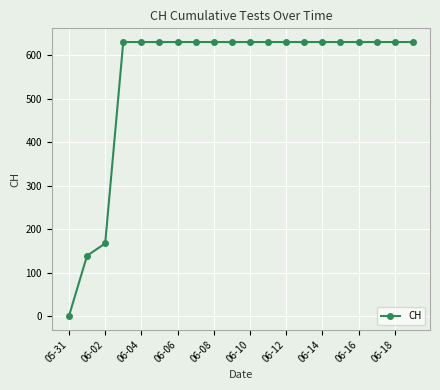

What is the value of the 17th point from the left?

631